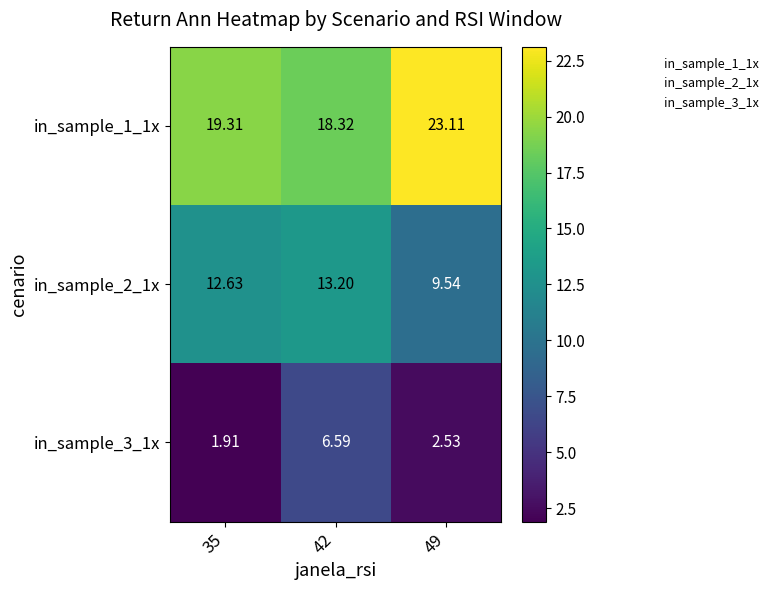

Is the value of in_sample_3_1x at 42 greater than the value of in_sample_1_1x at 49?

No